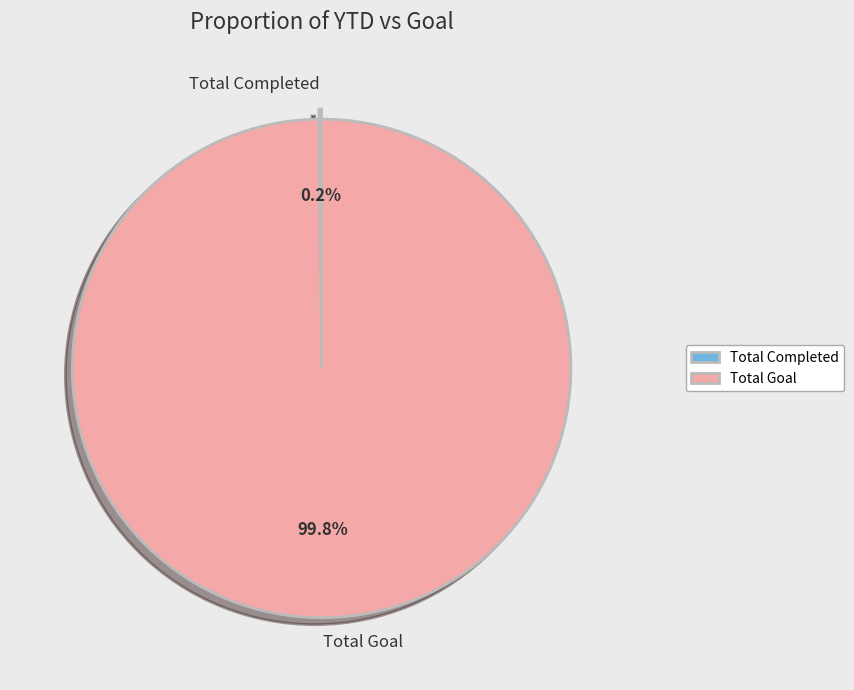

What percentage is NOT represented by Total Goal?

0.2%